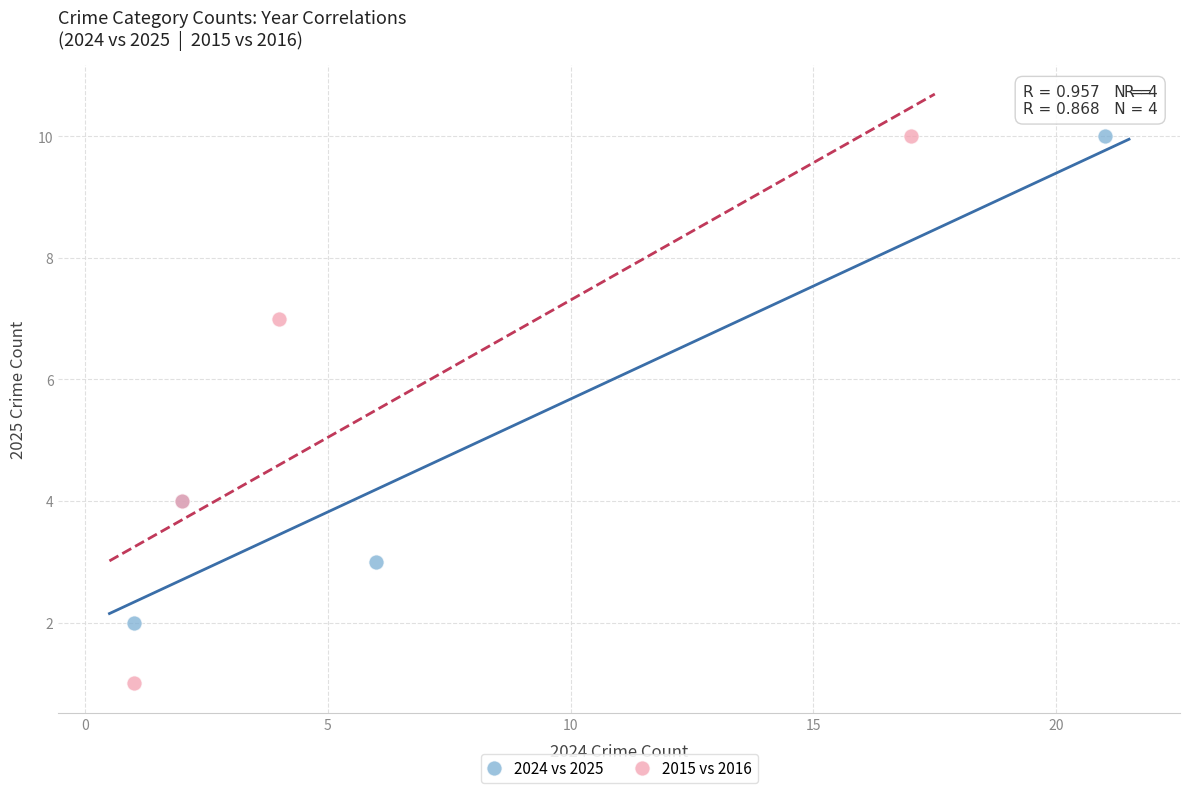

Which series contains the lowest Y value?

2015 vs 2016